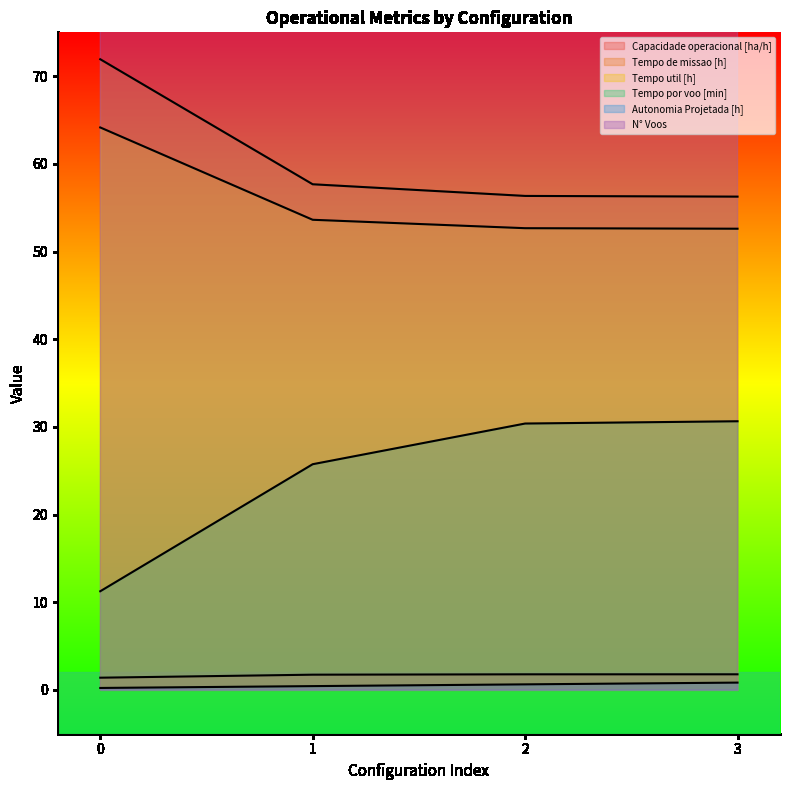

What is the highest value of the Capacidade operacional [ha/h] series?

1.8